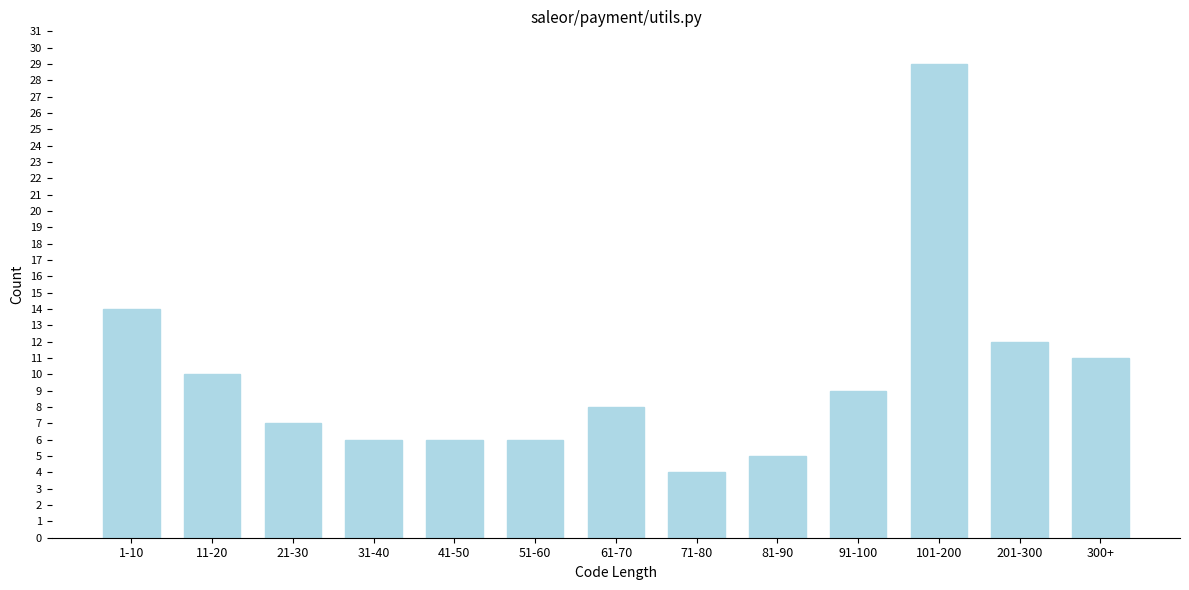

Reading left to right, transcribe all the data shown in this chart.

14	10	7	6	6	6	8	4	5	9	29	12	11